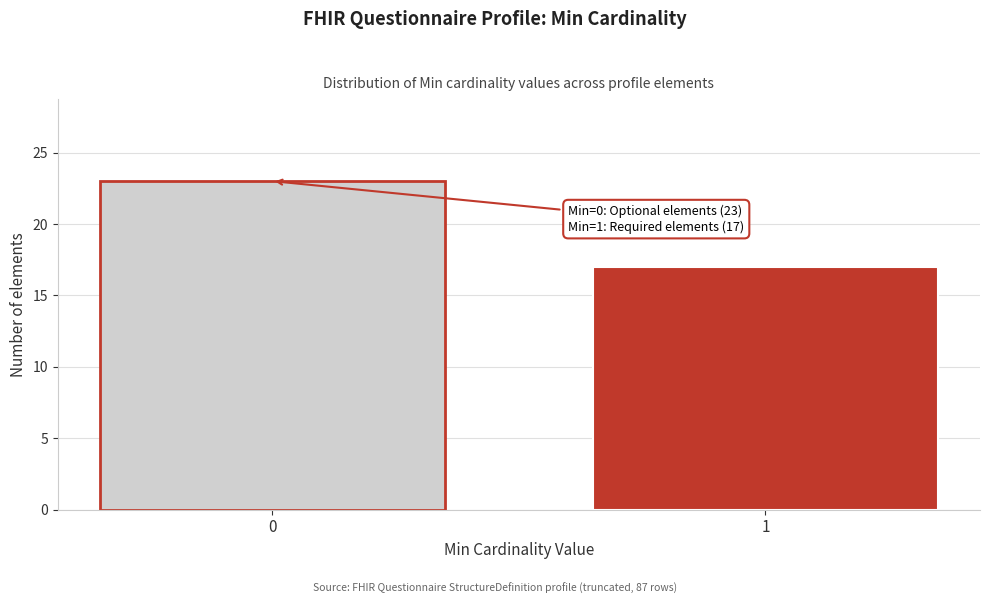

Reading left to right, extract all data points from this chart.

0=23	1=17